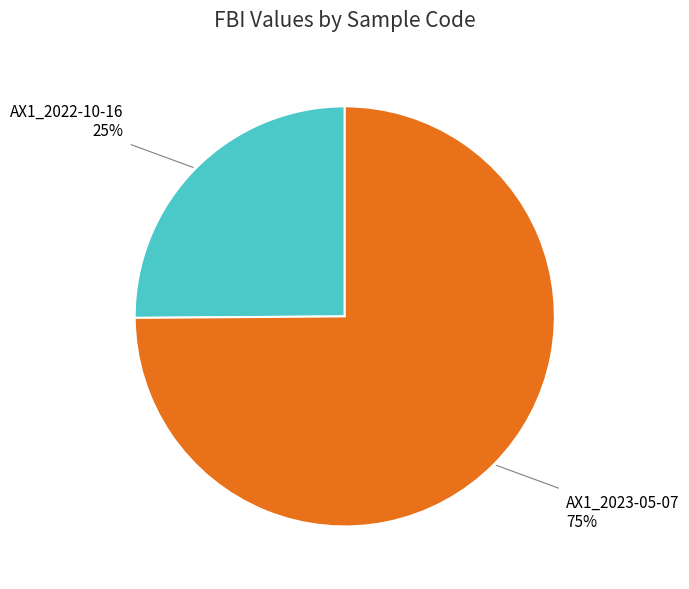

Is there a majority slice in this chart?

Yes